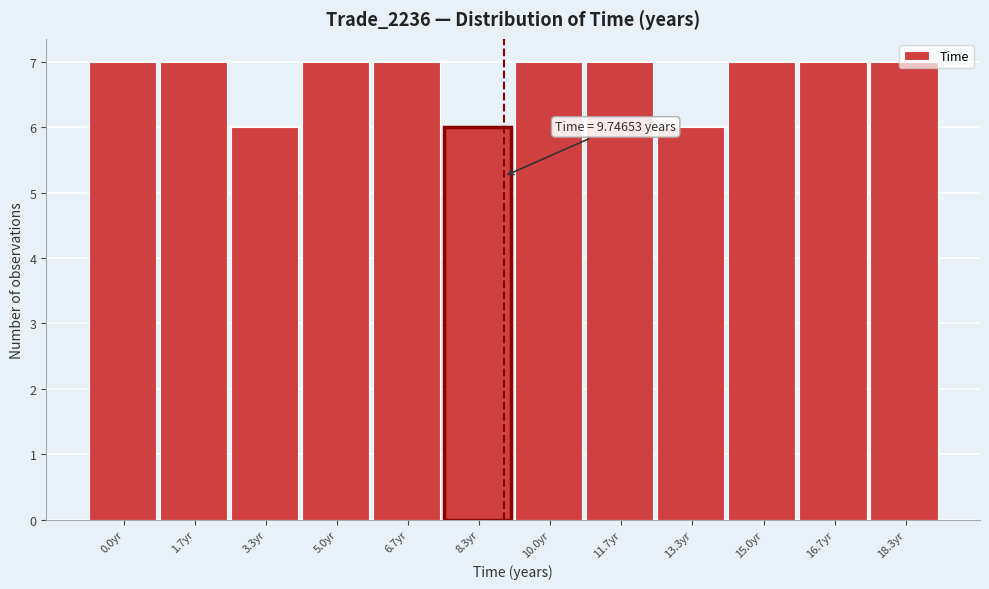

What position from the left is 3.3yr?

3